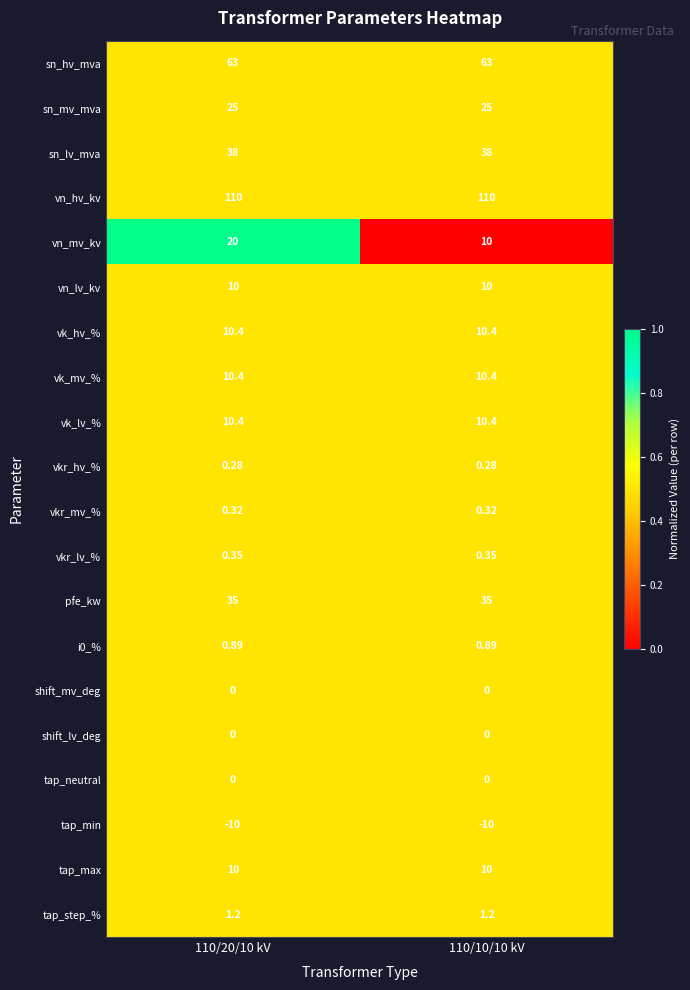

Is the value of vk_lv_% at 110/20/10 kV greater than the value of i0_% at 110/20/10 kV?

Yes